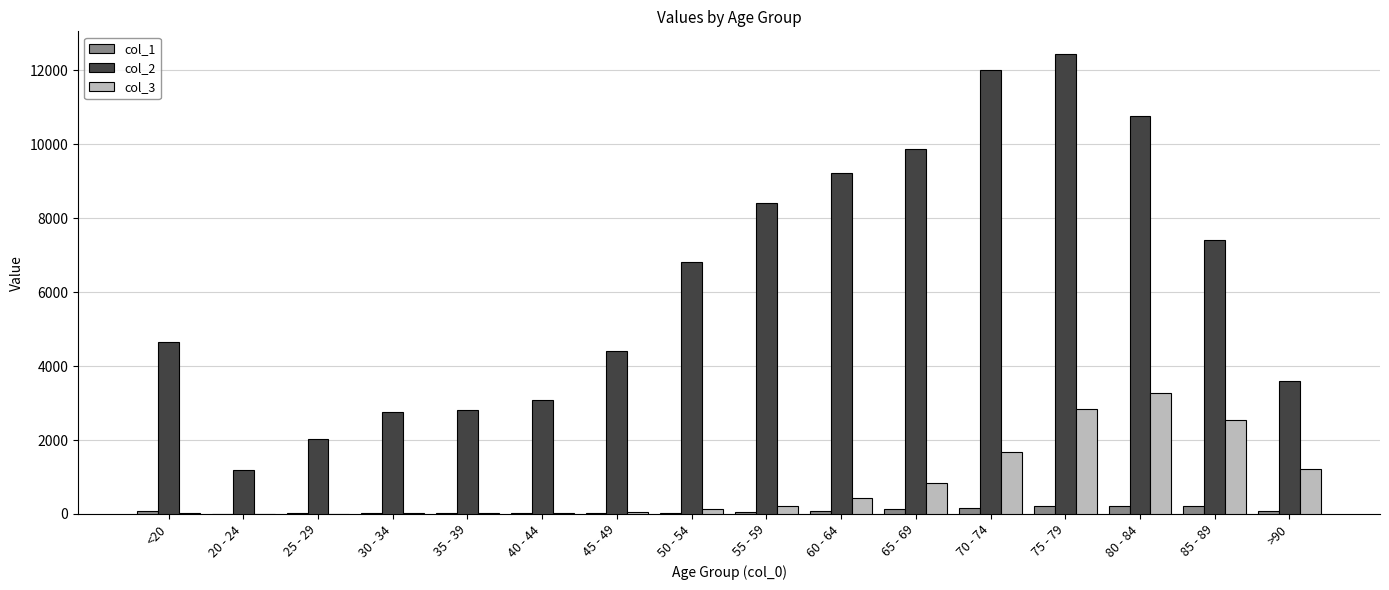

At which category is the sum across all series the highest?

75 - 79